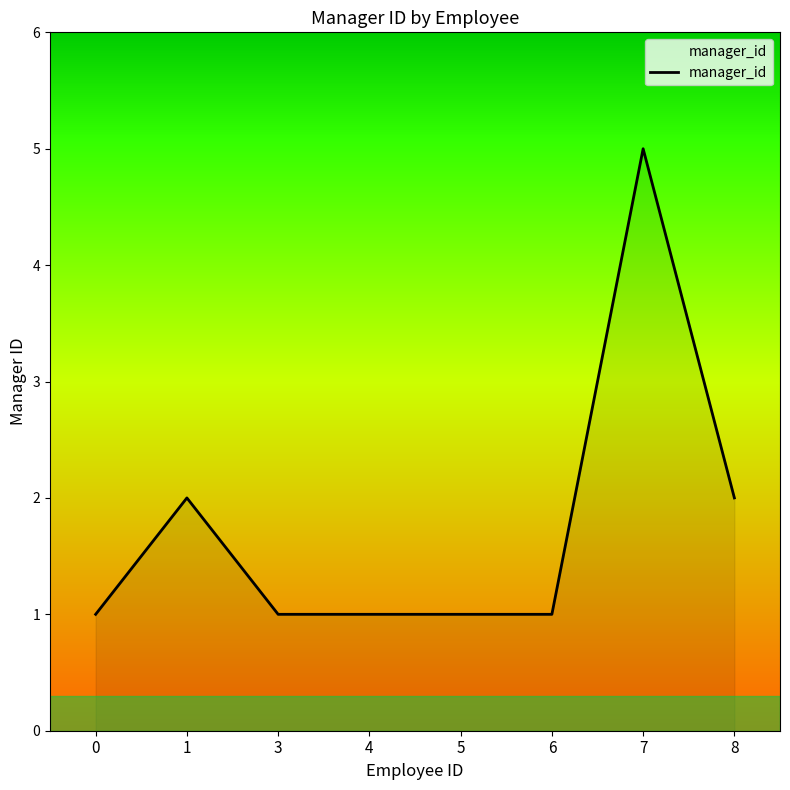

Does the chart display data point markers on the line(s)?

No